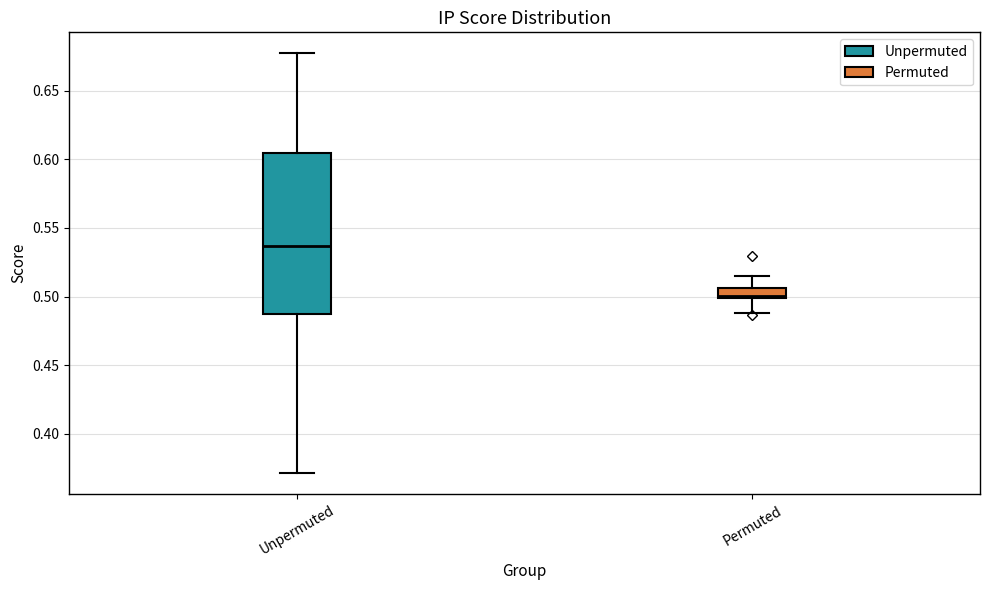

Comparing the boxes themselves (not the whiskers), which one is the tallest?

Unpermuted